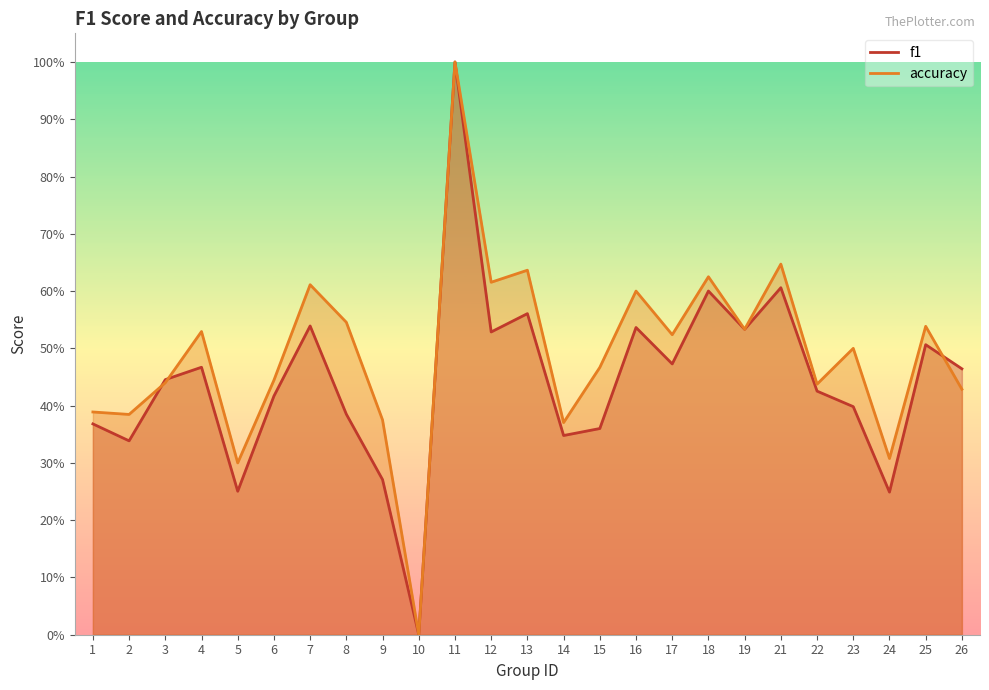

Rank the categories by accuracy value from highest to lowest.

11, 21, 13, 18, 12, 7, 16, 8, 25, 19, 4, 17, 23, 15, 6, 3, 22, 26, 1, 2, 9, 14, 24, 5, 10